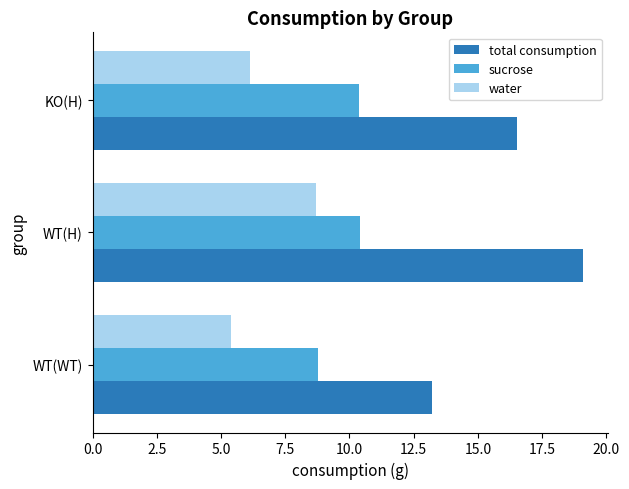

Which series has the widest spread of values?

total consumption